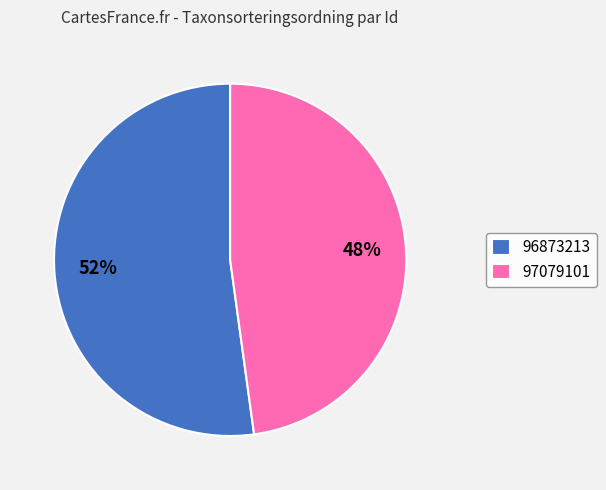

What is the smallest slice in the pie chart?

97079101